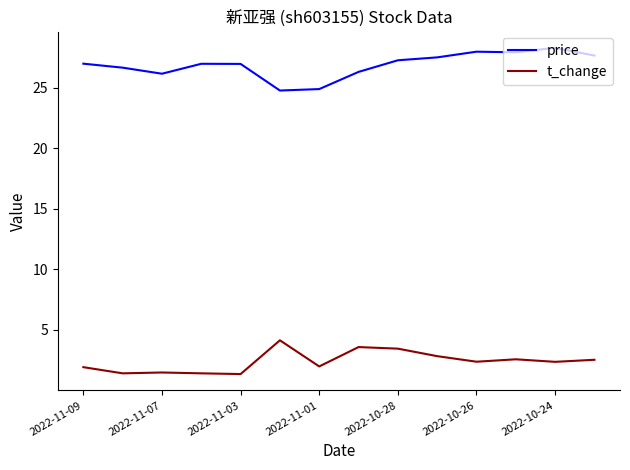

Count the number of data series in this chart.

2